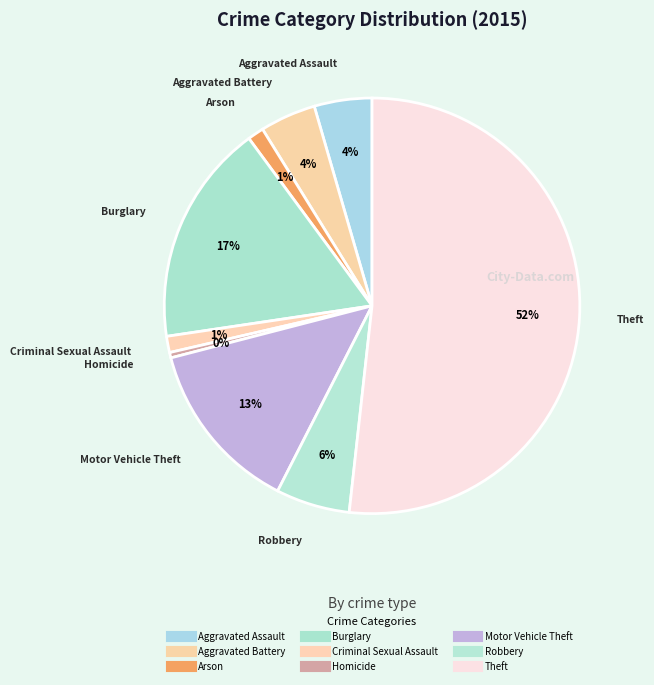

Is the sum of Aggravated Battery and Burglary greater than half?

No